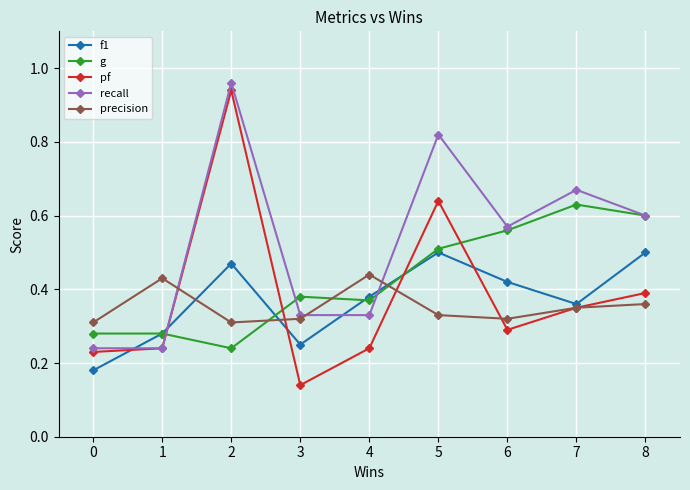

Which series changed the most between 3 and 5?

pf